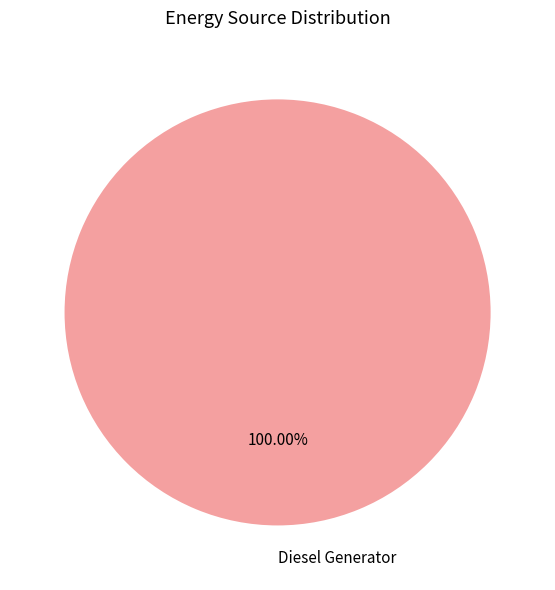

Is there any slice that represents more than half of the pie?

Yes